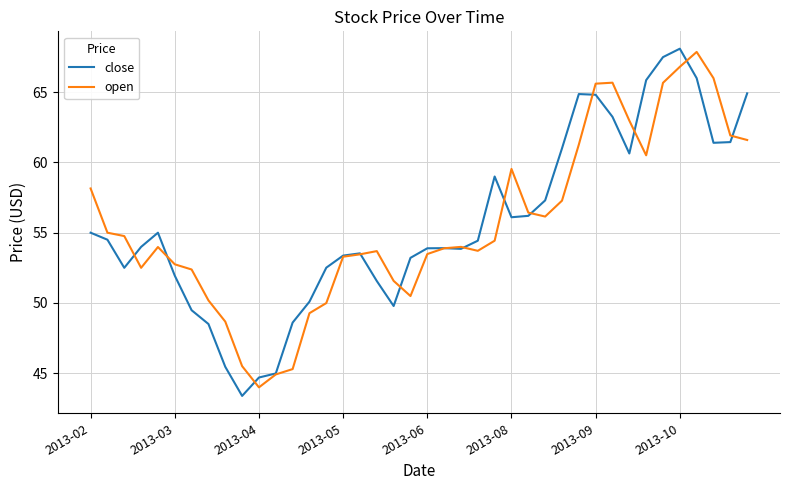

What is the smallest value displayed?

43.4